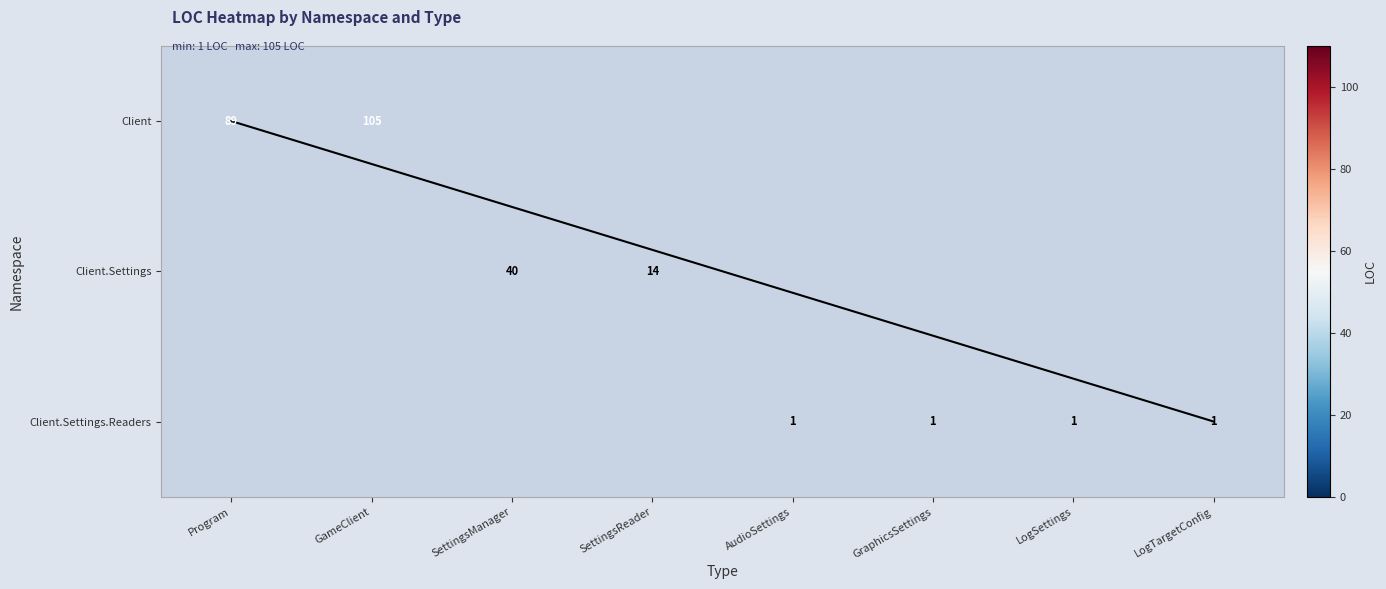

Reading left to right, list all the values displayed in this chart.

Client: Program=89	GameClient=105	SettingsManager=0	SettingsReader=0	AudioSettings=0	GraphicsSettings=0	LogSettings=0	LogTargetConfig=0
Client.Settings: Program=0	GameClient=0	SettingsManager=40	SettingsReader=14	AudioSettings=0	GraphicsSettings=0	LogSettings=0	LogTargetConfig=0
Client.Settings.Readers: Program=0	GameClient=0	SettingsManager=0	SettingsReader=0	AudioSettings=1	GraphicsSettings=1	LogSettings=1	LogTargetConfig=1